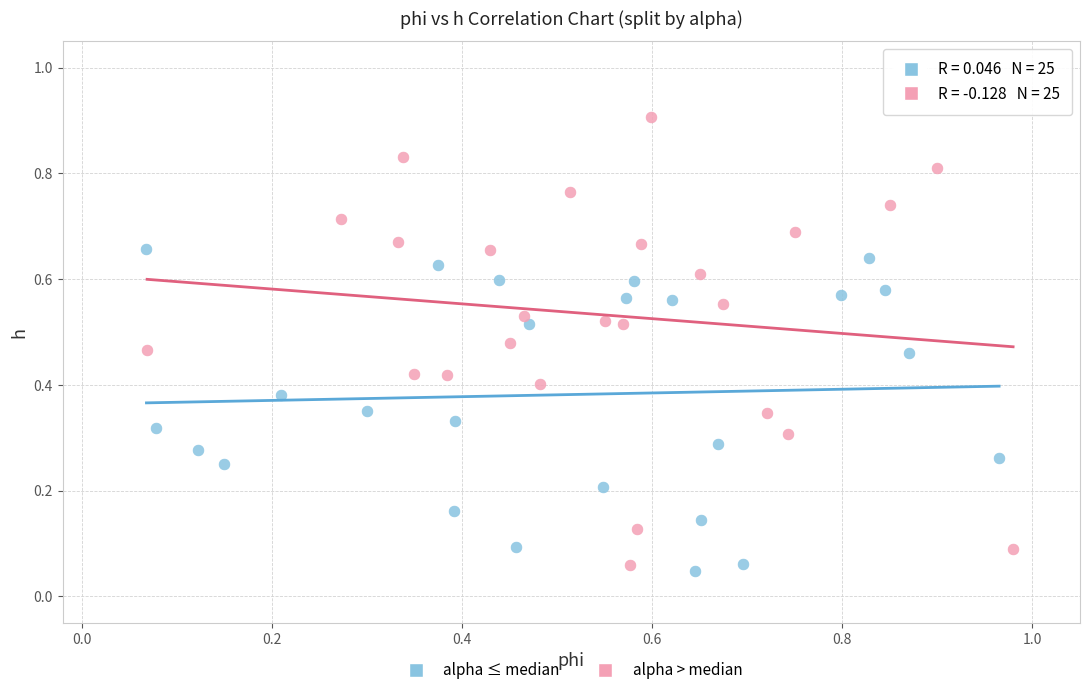

What are all the series names shown in the legend?

alpha ≤ median, alpha > median